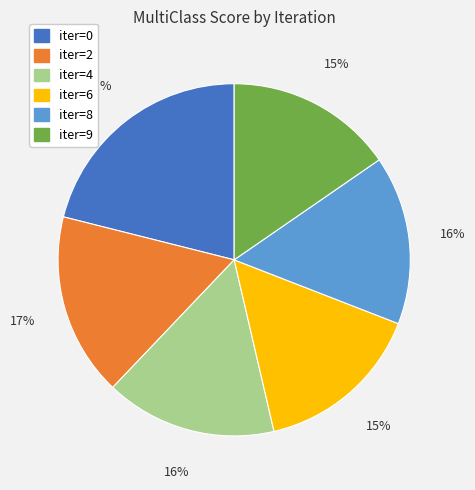

Which slice is the largest?

iter=0